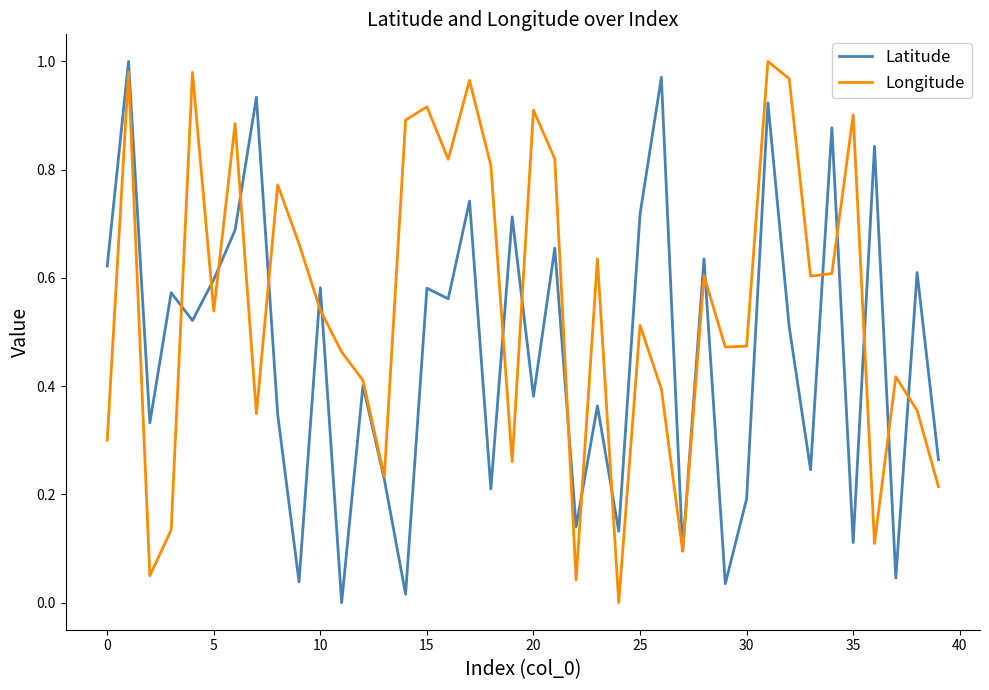

Which series has the largest total across all categories?

Longitude